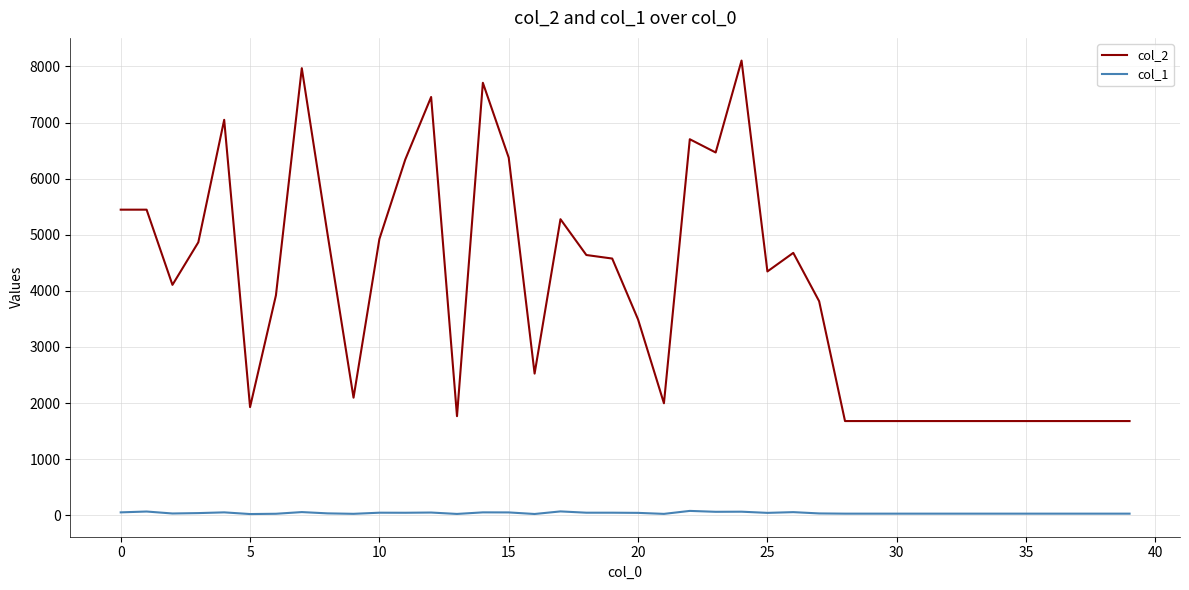

Which series has the widest spread of values?

col_2